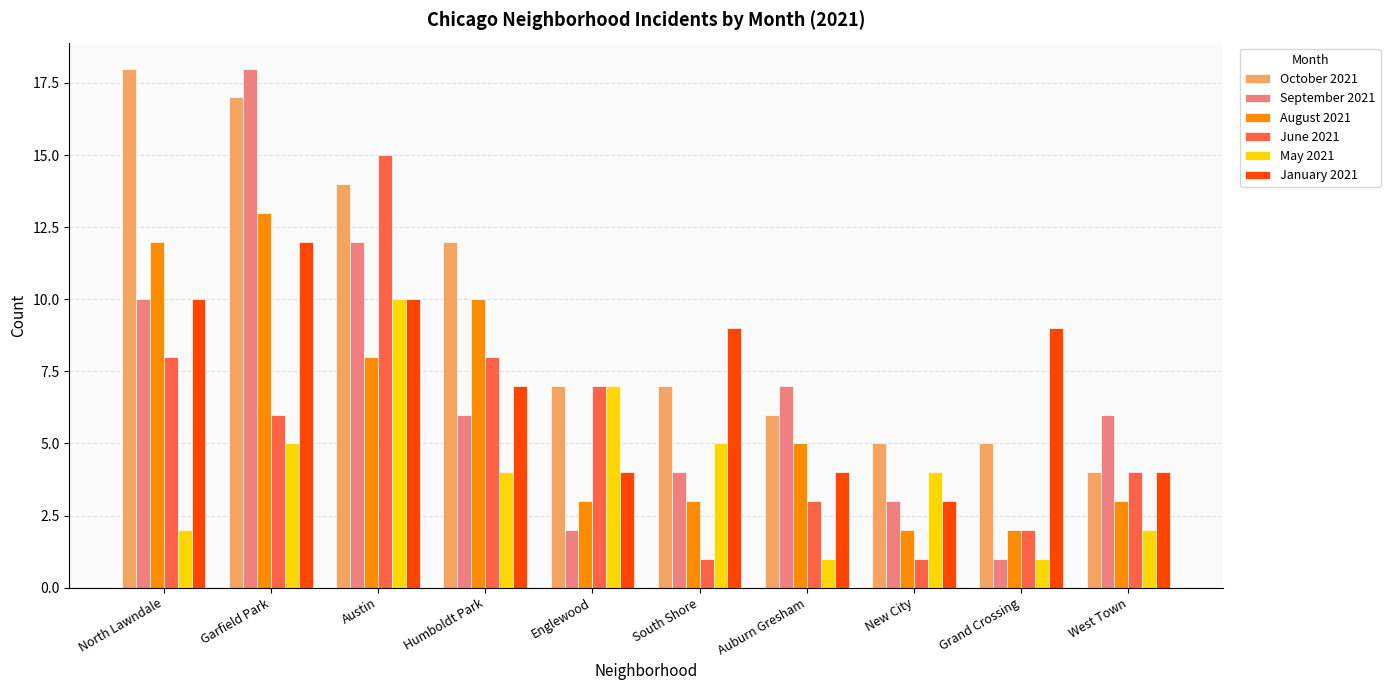

What is the total value across all series at Humboldt Park?

47